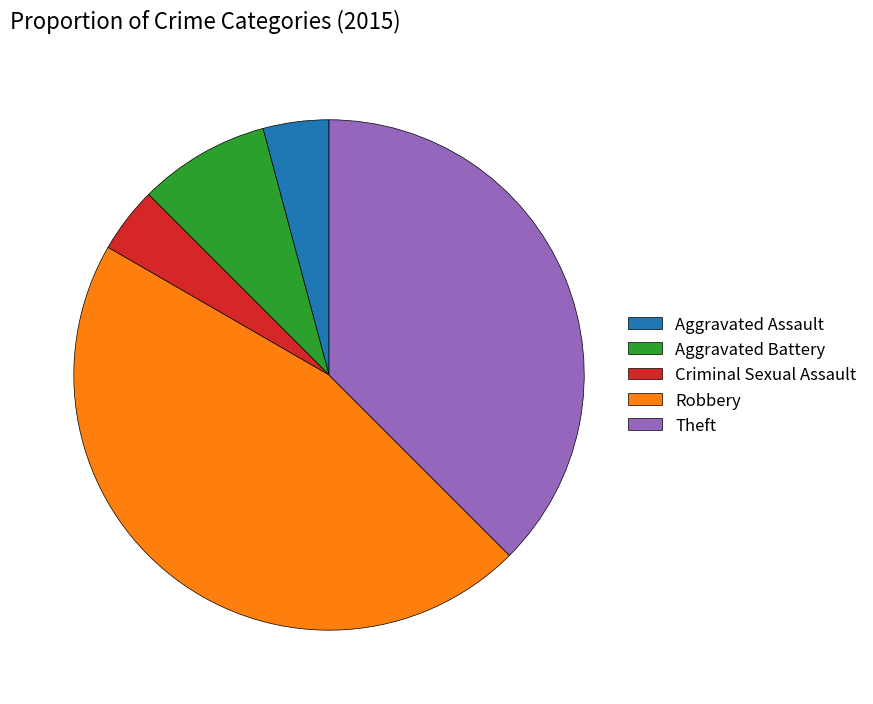

Is there any slice that represents more than half of the pie?

No